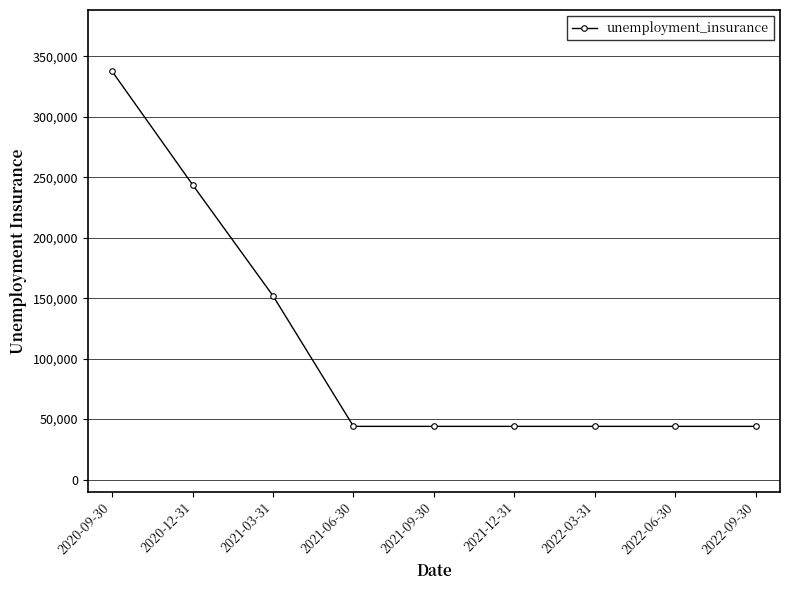

What is the smallest value displayed?

44000